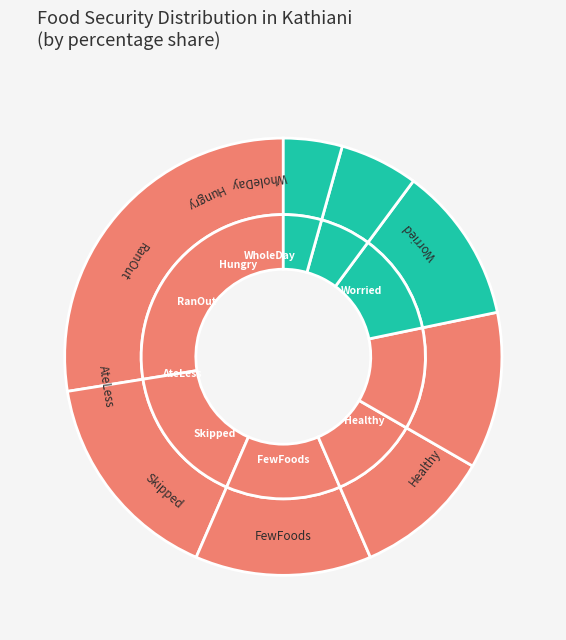

Which has a higher value, WholeDay or AteLess?

AteLess